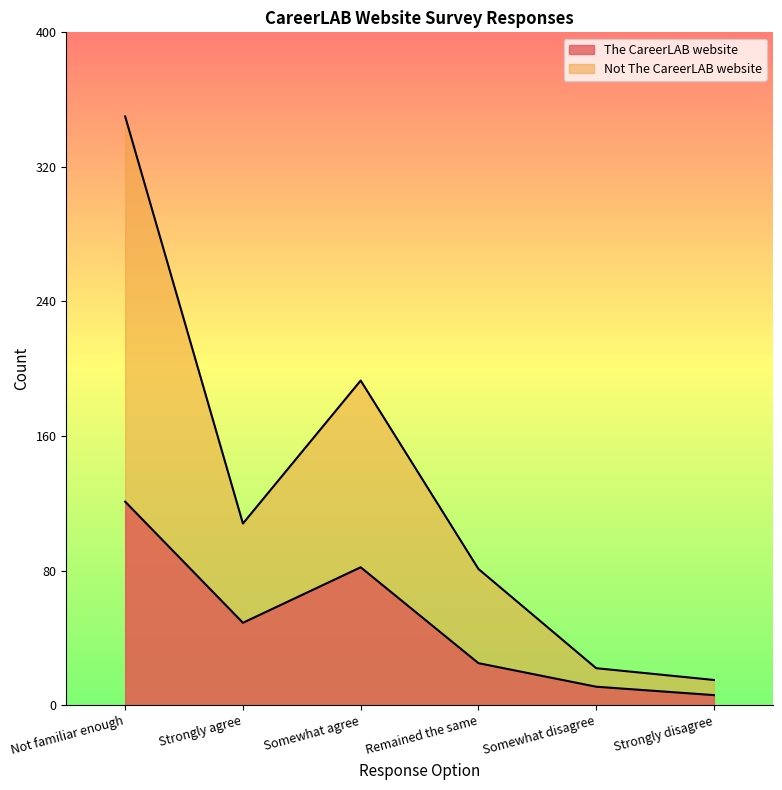

Is it true that Not The CareerLAB website equals 65 at Somewhat agree?

False